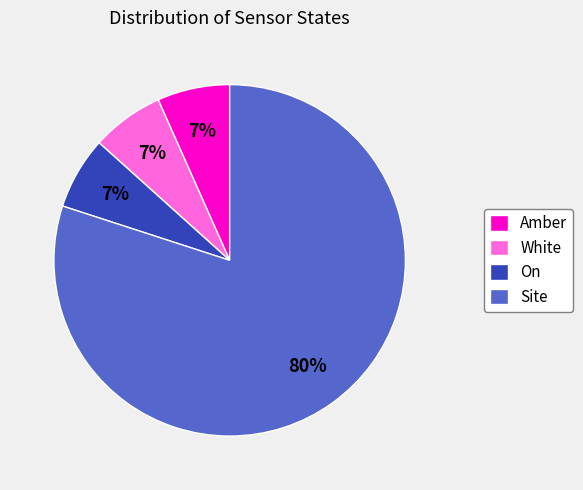

How many slices are in this pie chart?

4